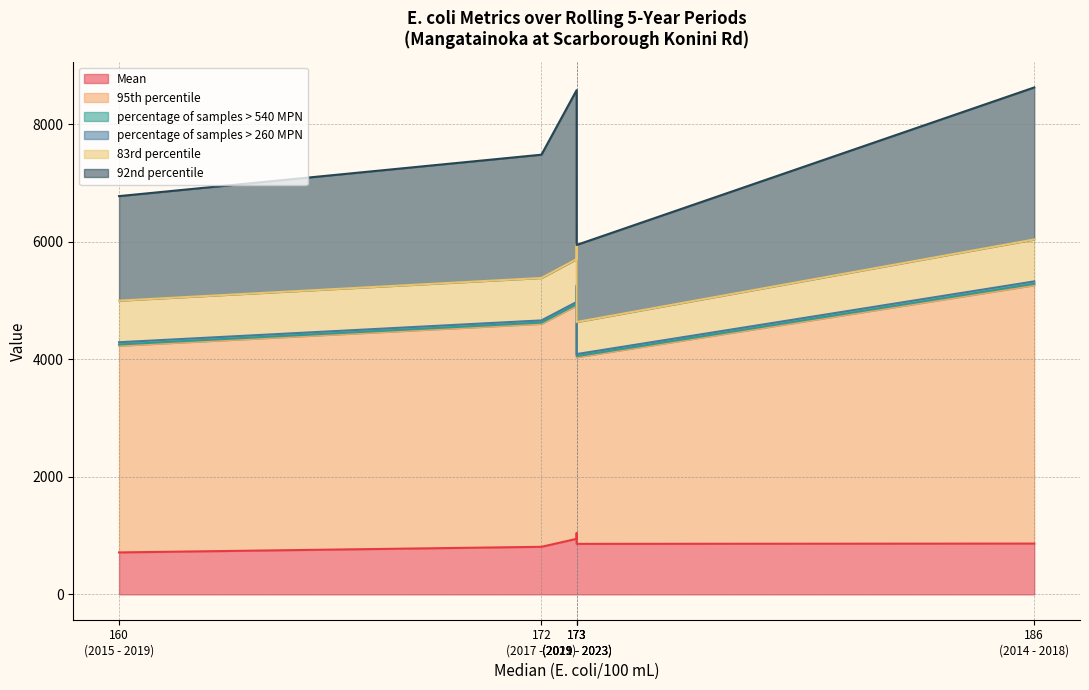

What is the average value of the 83rd percentile series?

688.7